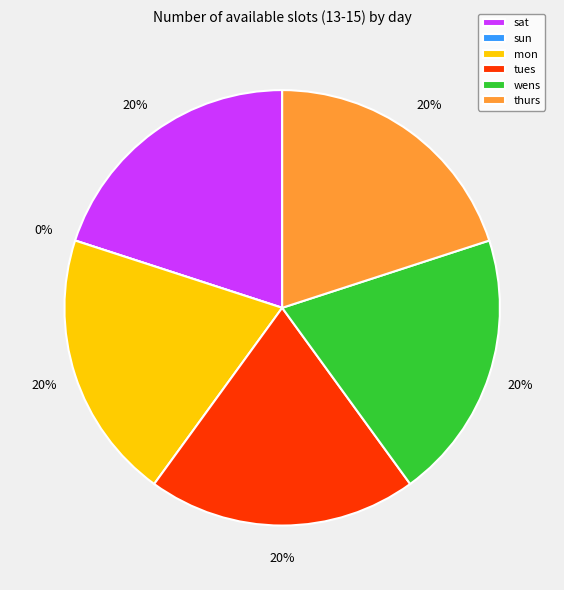

What portion of the pie excludes mon?

80.0%